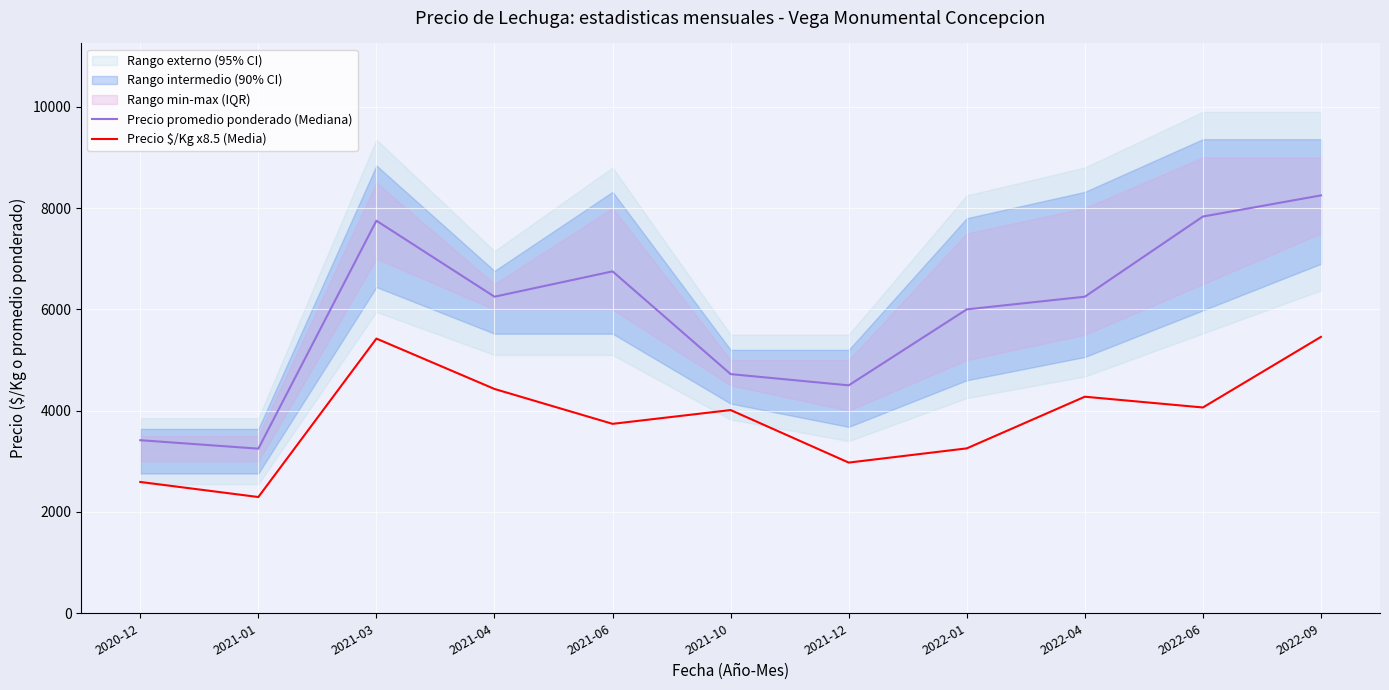

Reading right to left, extract all data points from this chart.

Precio promedio ponderado (Mediana): 8250.0	7833.0	6250.0	6000.0	4500.0	4722.0	6750.0	6250.0	7750.0	3250.0	3417.0
Precio $/Kg x8.5 (Media): 5457.0	4063.0	4275.5	3255.5	2975.0	4012.0	3740.0	4428.5	5423.0	2295.0	2592.5